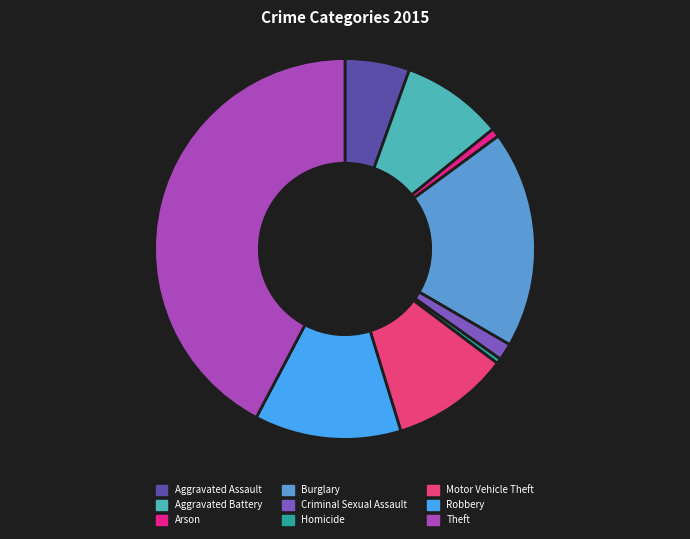

How many segments does this pie chart have?

9